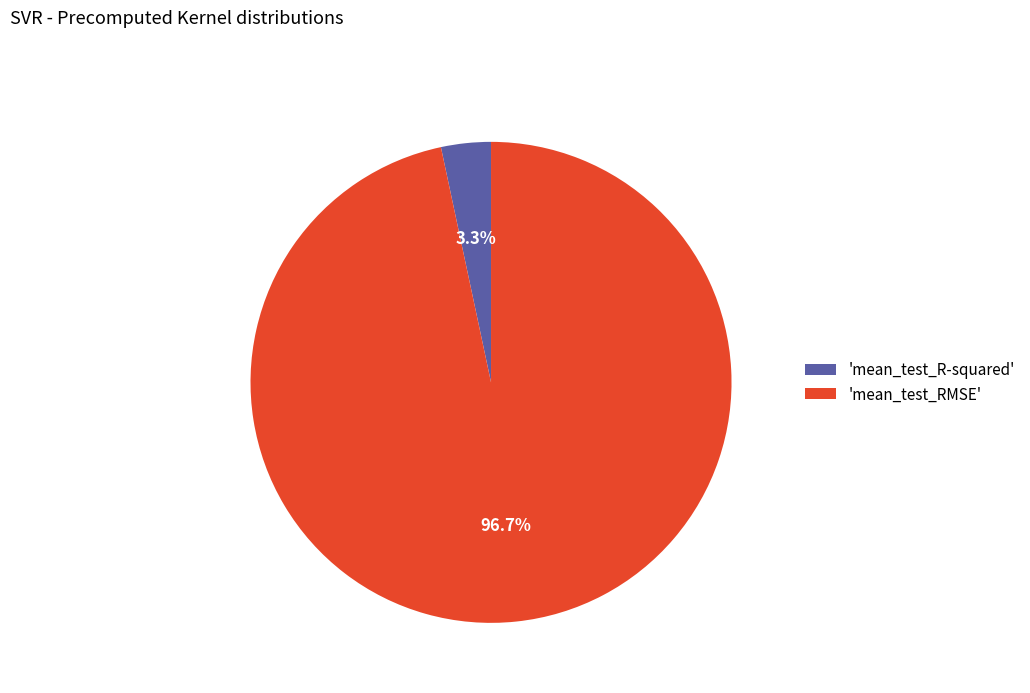

What is the largest slice in the pie chart?

'mean_test_RMSE'